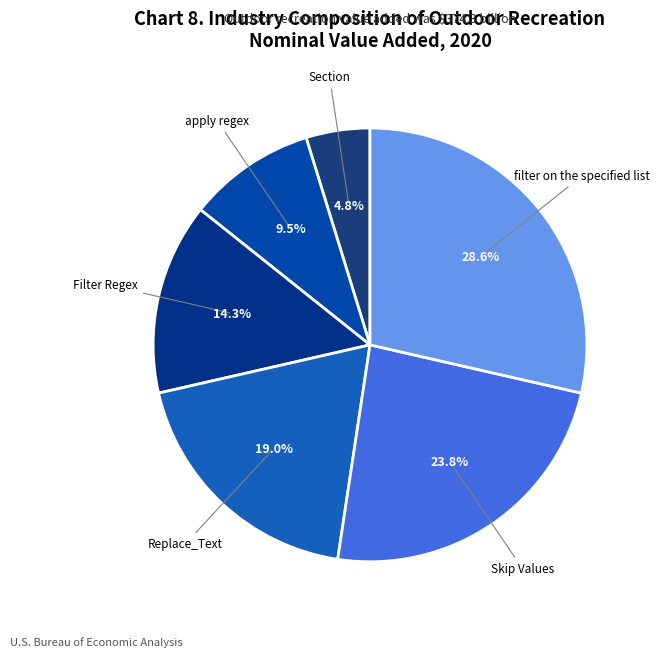

True or false: Replace_Text accounts for 32% of the total.

False